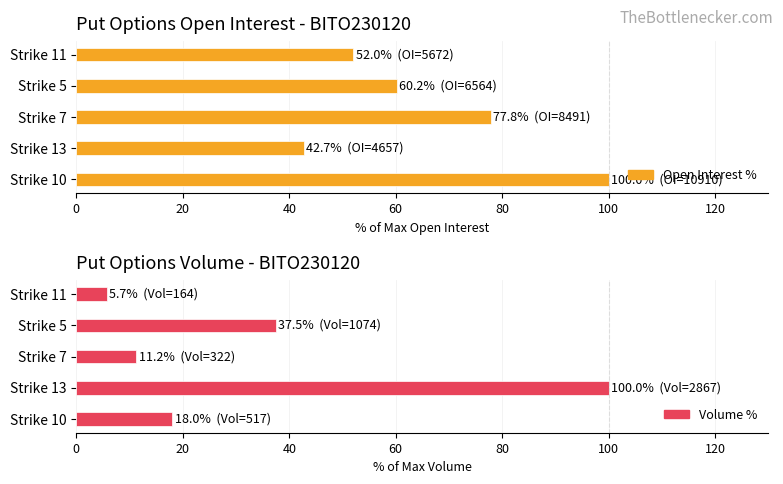

How many bars are there in total?

10